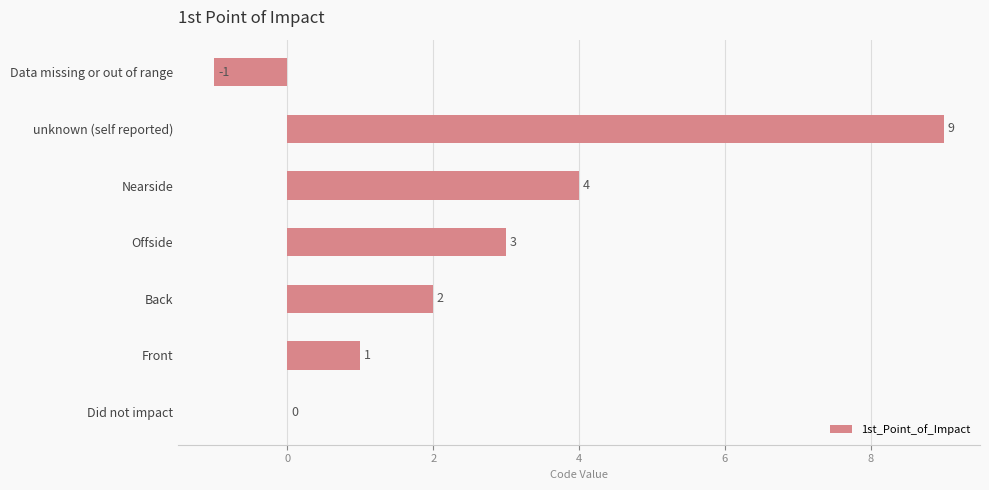

At which label is the value closest to 4?

Nearside